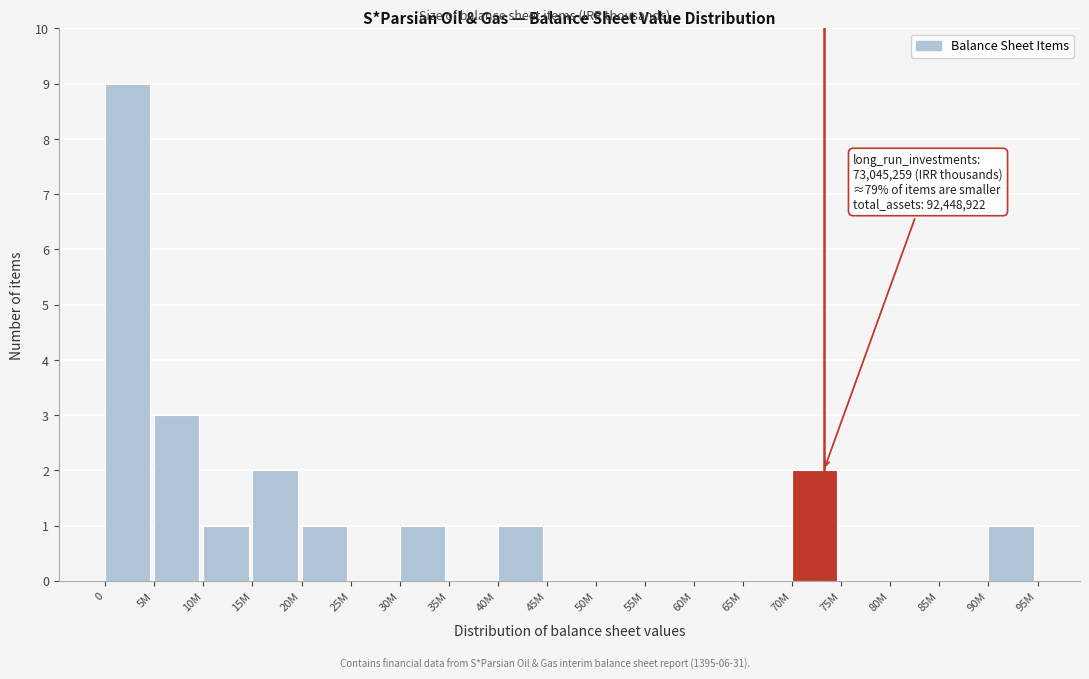

Reading left to right, list all the values displayed in this chart.

0=9	5M=3	10M=1	15M=2	20M=1	25M=0	30M=1	35M=0	40M=1	45M=0	50M=0	55M=0	60M=0	65M=0	70M=2	75M=0	80M=0	85M=0	90M=1